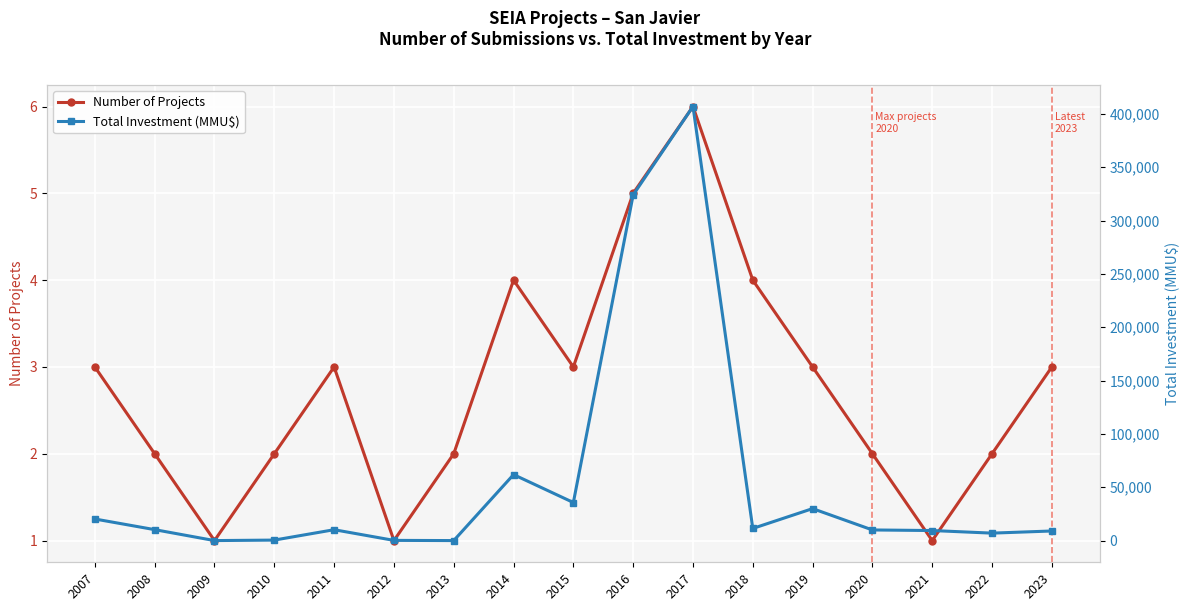

How many lines are shown in the chart?

2